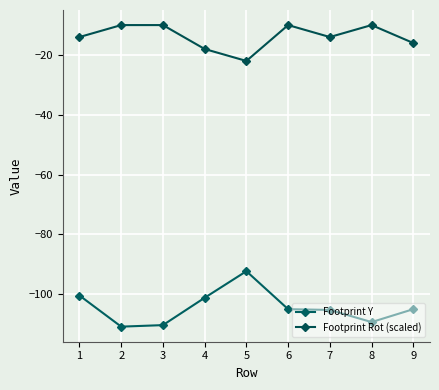

In Footprint Y, how many points are higher than both neighbors (excluding endpoints)?

1